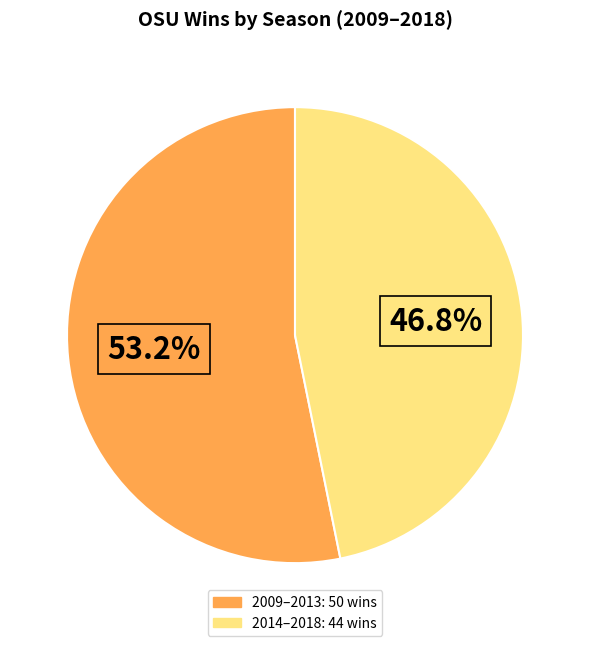

Does any single category account for the majority?

Yes